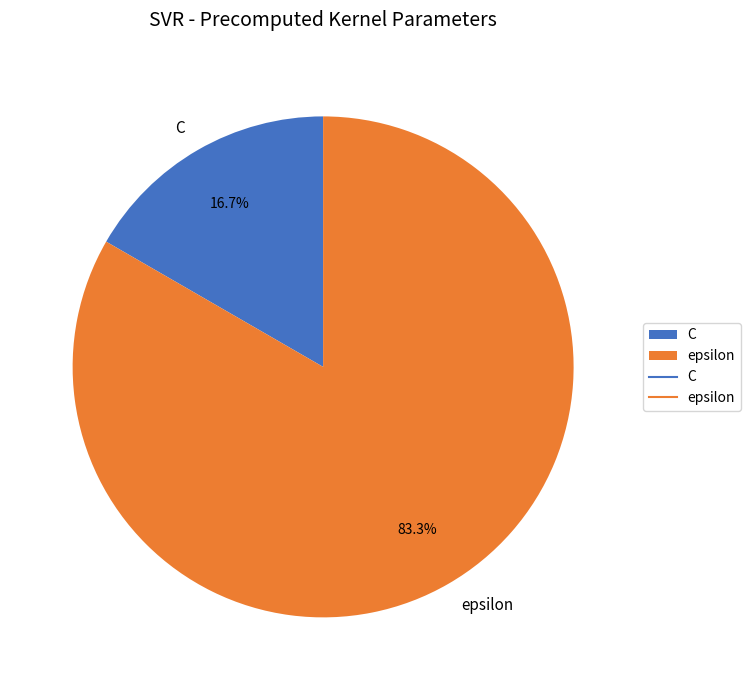

Is it true that epsilon is 70% of the pie?

False